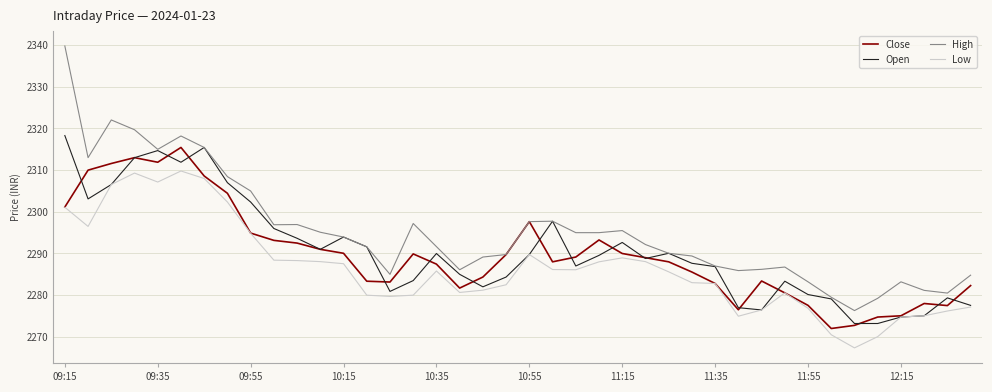

Which series has the largest range (max minus min)?

High